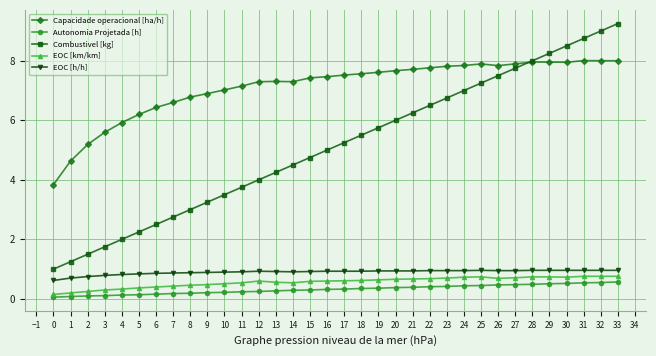

At how many categories does at least one series exceed 1?

34